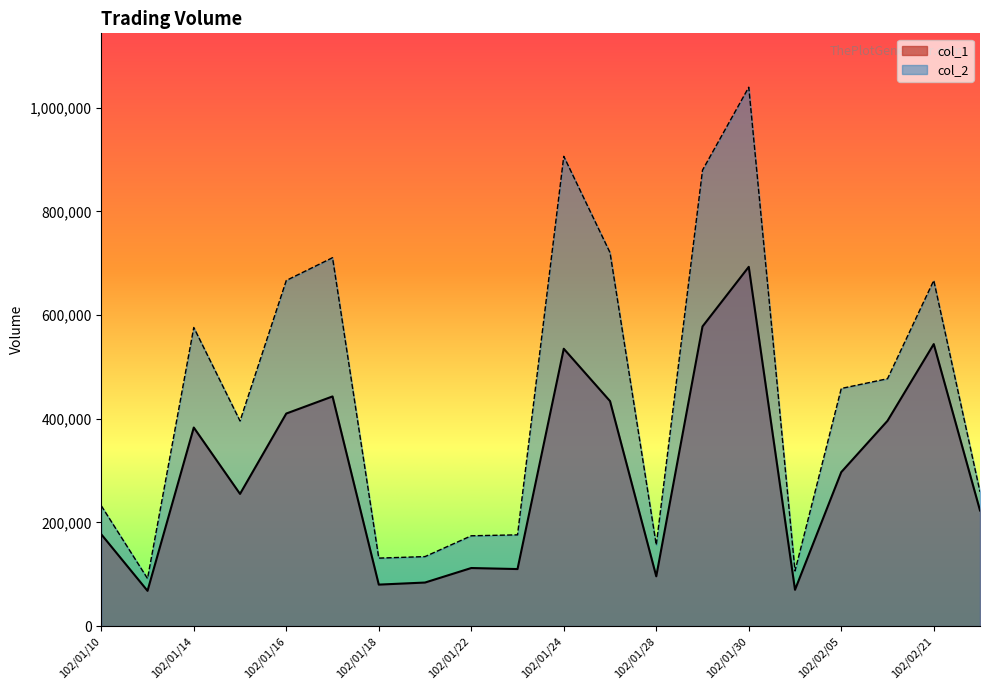

How many data points does each series have?

20